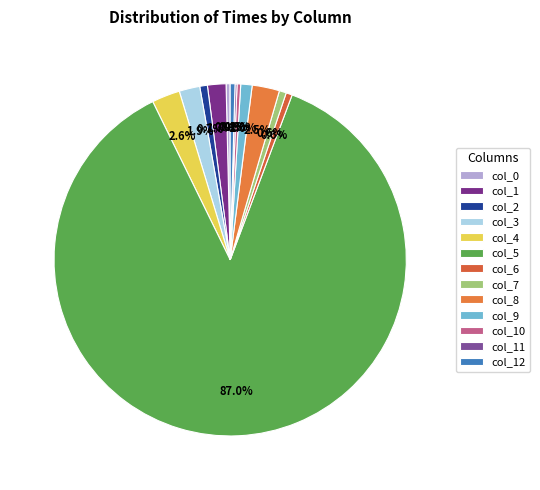

What is the ratio of the value at col_12 to the value at col_4?

0.2